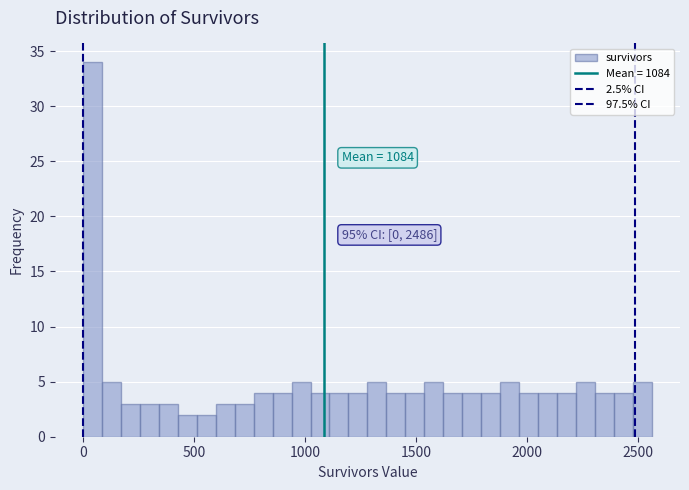

Read against the x-axis, roughly where is the centre of the tallest bar?

50